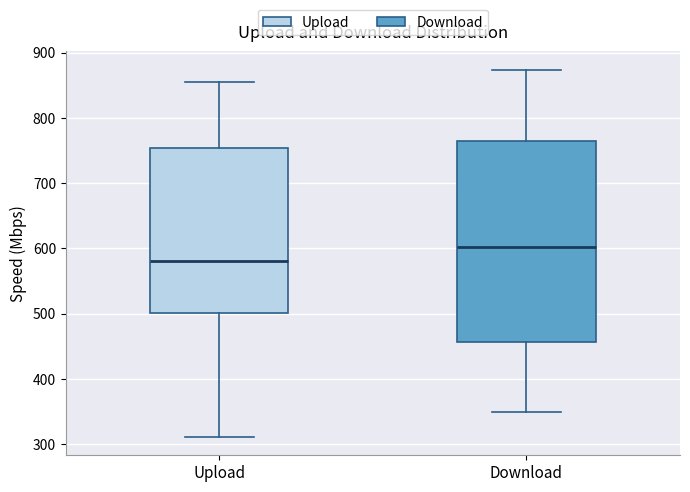

Reading left to right, transcribe this box plot: for each box, give where its median line is, the range the box spans, and where its two whiskers end, as read against the y-axis. The values are not printed on the chart, so give them approximately, as read against the axis.

Upload: median 580, box 500 to 750, whiskers 310 to 860
Download: median 600, box 460 to 760, whiskers 350 to 870